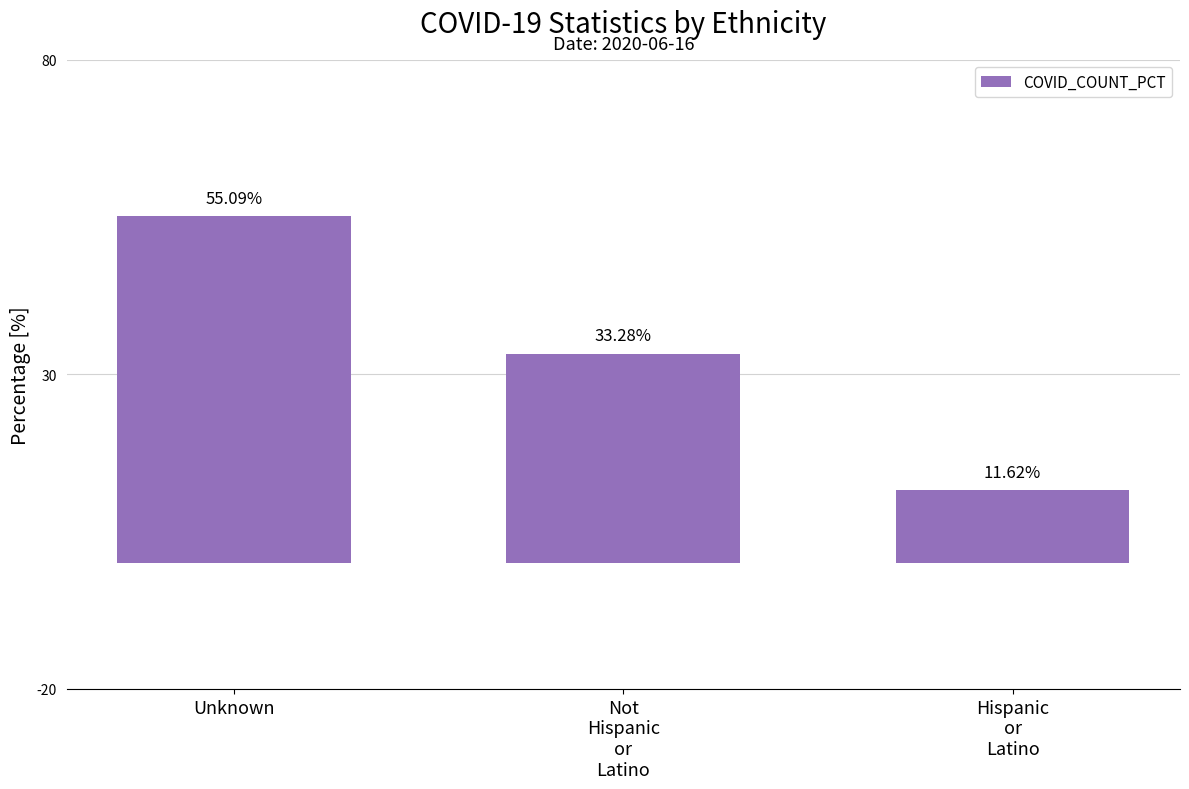

What is the sum of all values?

100.0